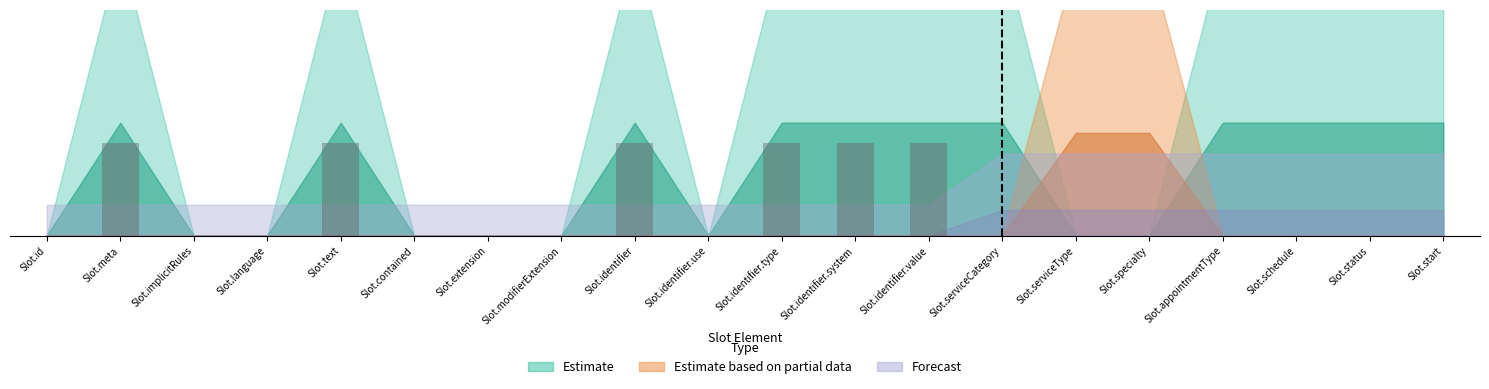

Count the number of categories in the chart.

20